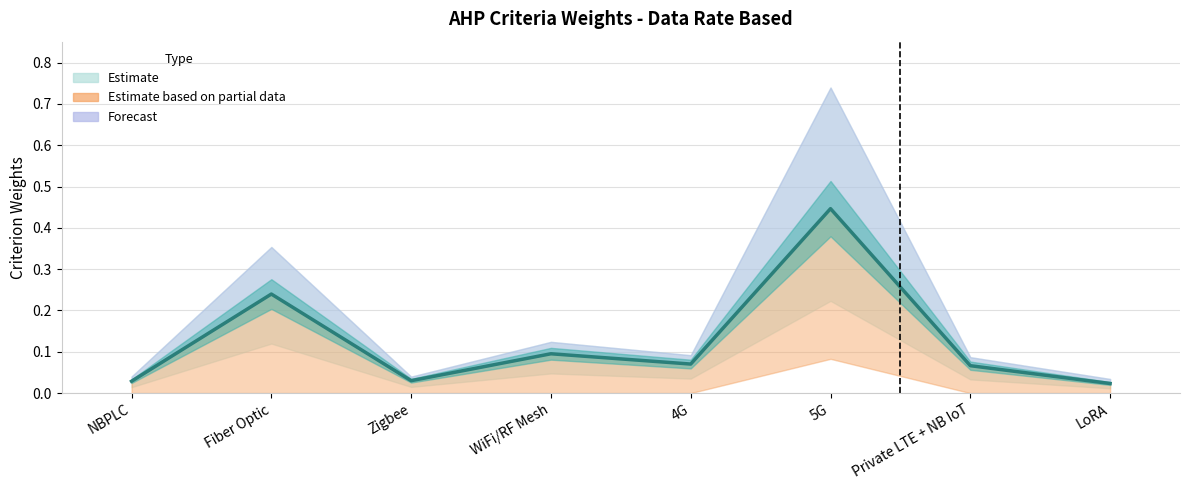

What is the sum of the Weights values at 5G and LoRA?

0.5